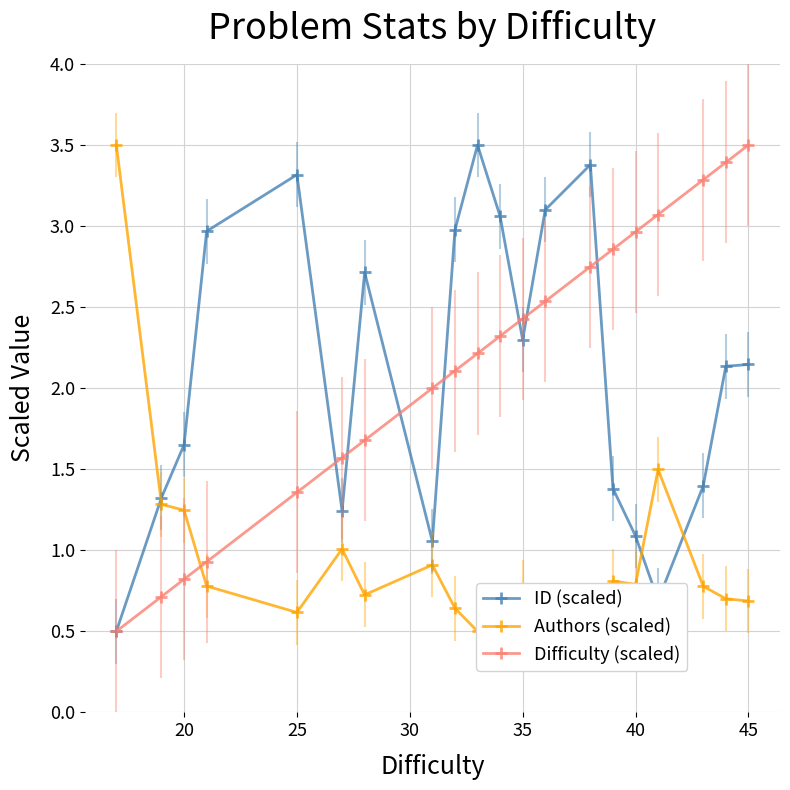

What is the difference between the maximum and minimum values in the ID (scaled) series?

3.0